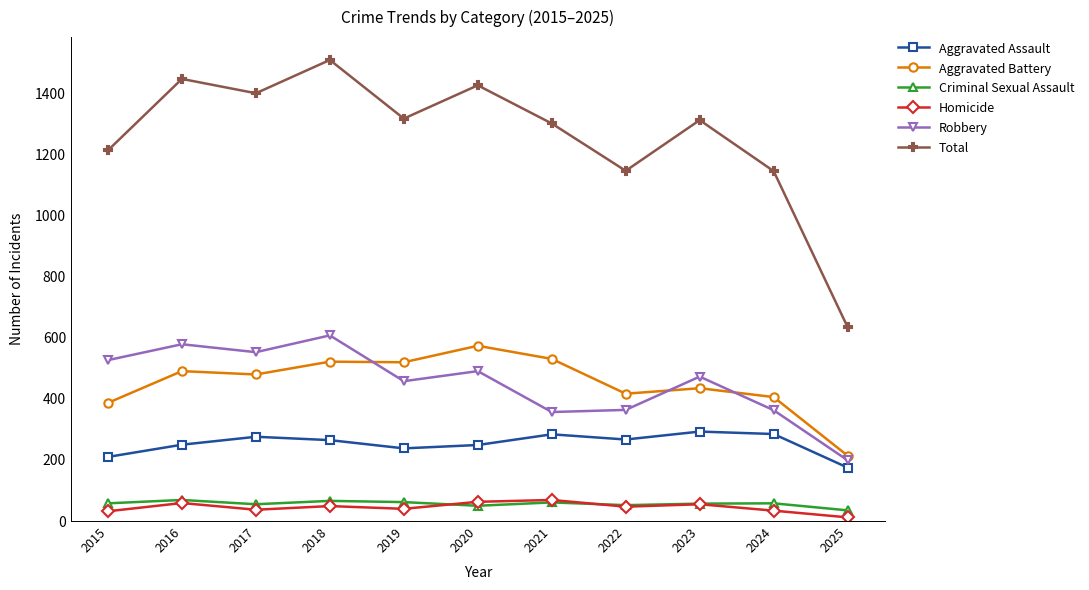

Between 2020 and 2025, which series saw the biggest shift?

Total